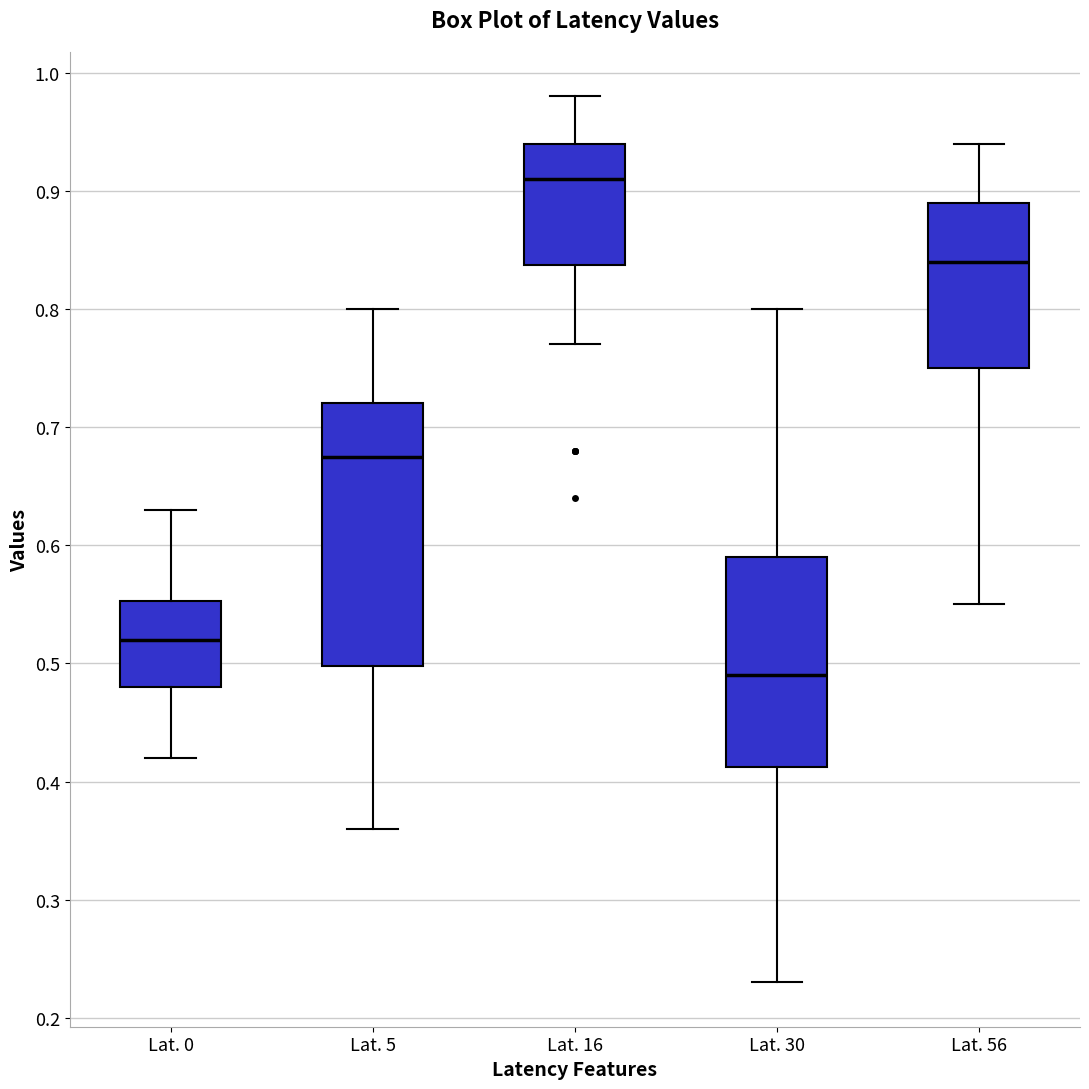

Reading left to right, read every box against the y-axis: the position of its median line, the range the box covers, and the ends of its whiskers. The values are not printed on the chart, so give them approximately, as read against the axis.

Lat. 0: median 0.52, box 0.48 to 0.55, whiskers 0.42 to 0.63
Lat. 5: median 0.68, box 0.50 to 0.72, whiskers 0.36 to 0.80
Lat. 16: median 0.91, box 0.84 to 0.94, whiskers 0.77 to 0.98
Lat. 30: median 0.49, box 0.41 to 0.59, whiskers 0.23 to 0.80
Lat. 56: median 0.84, box 0.75 to 0.89, whiskers 0.55 to 0.94